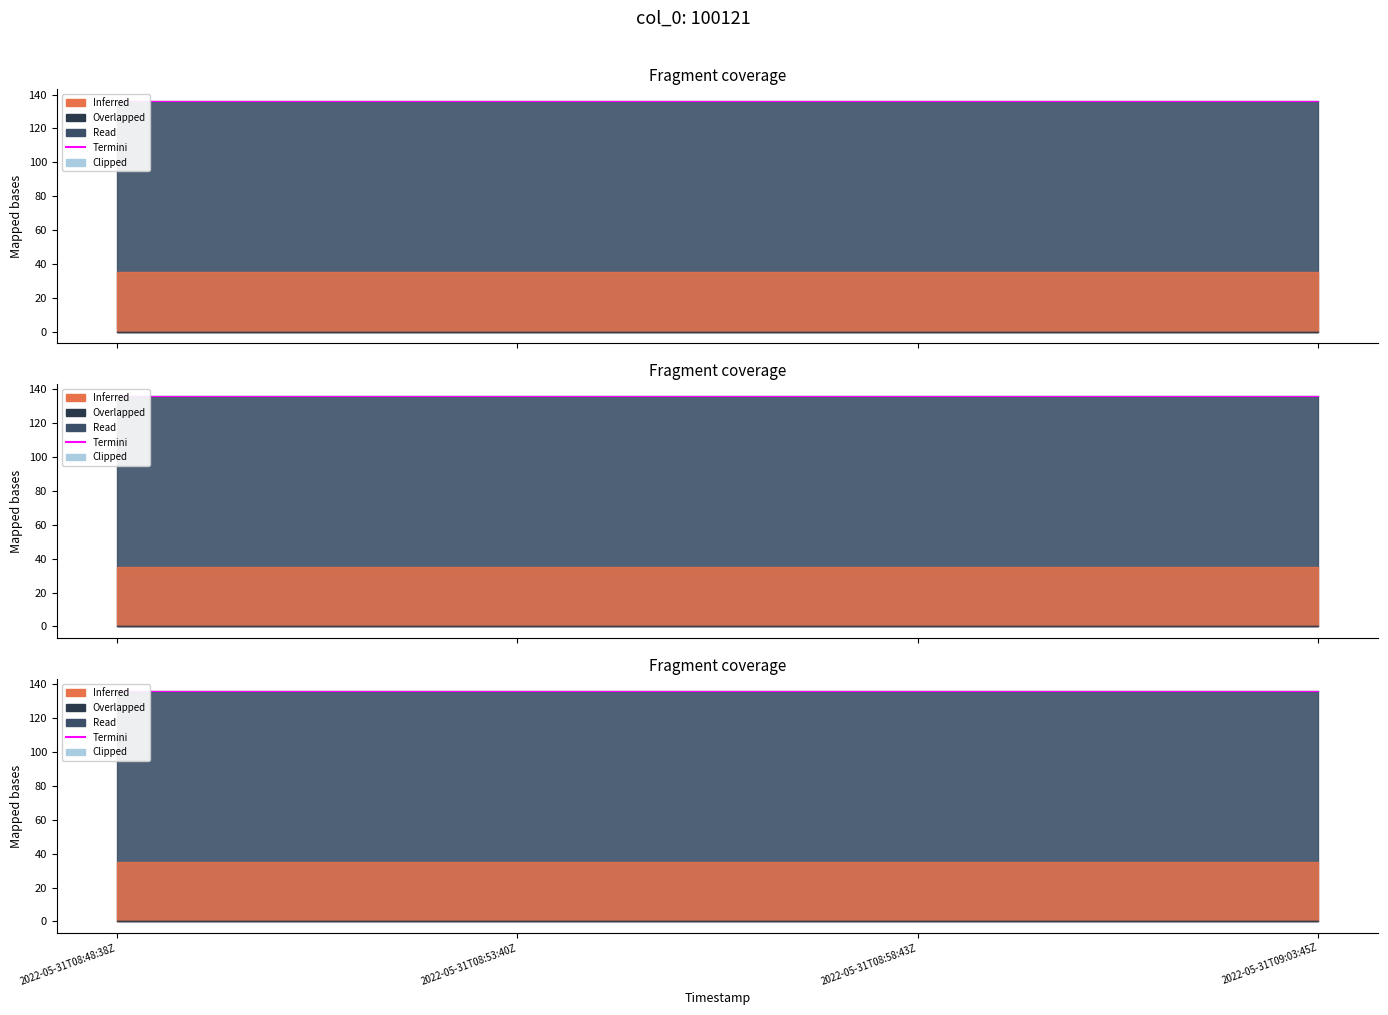

True or false: col_4 has more than 2 points higher than both neighbors.

False